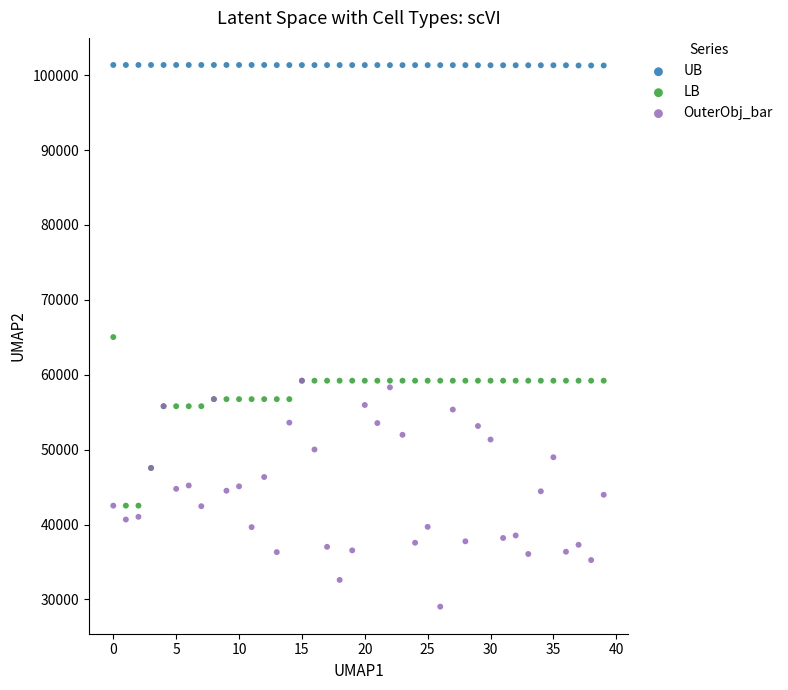

What are all the series names shown in the legend?

UB, LB, OuterObj_bar